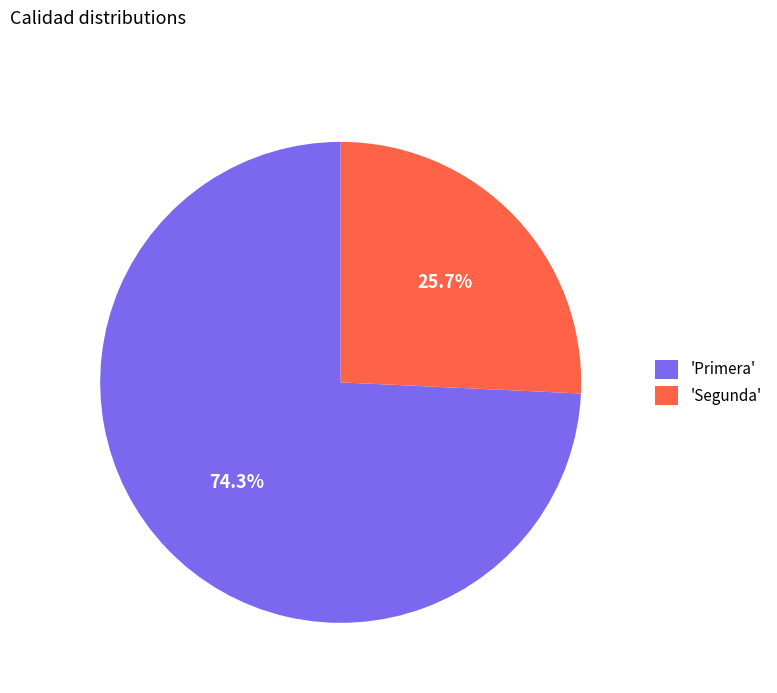

Rank the categories by value from highest to lowest.

'Primera', 'Segunda'